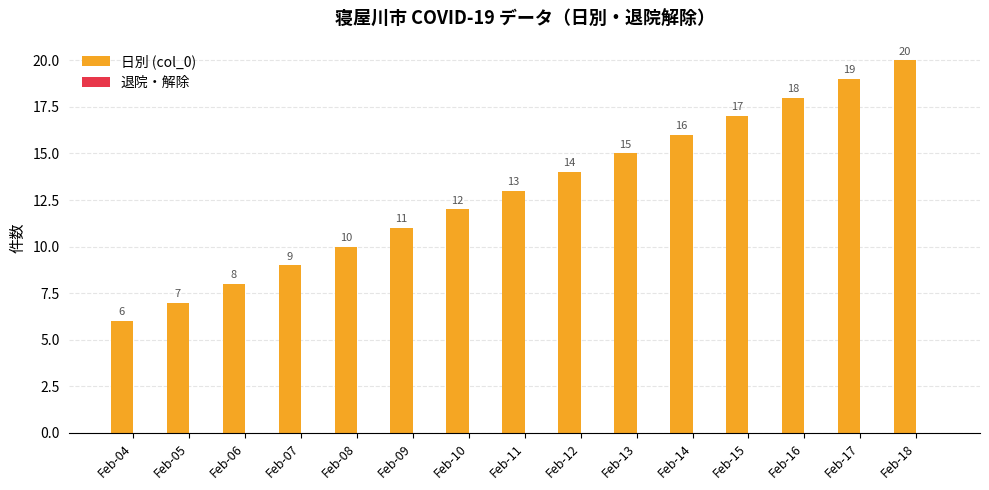

At which label is the value closest to 13?

Feb-11